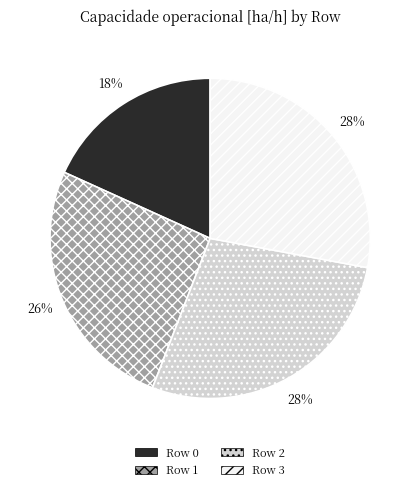

Is there any slice that represents more than half of the pie?

No